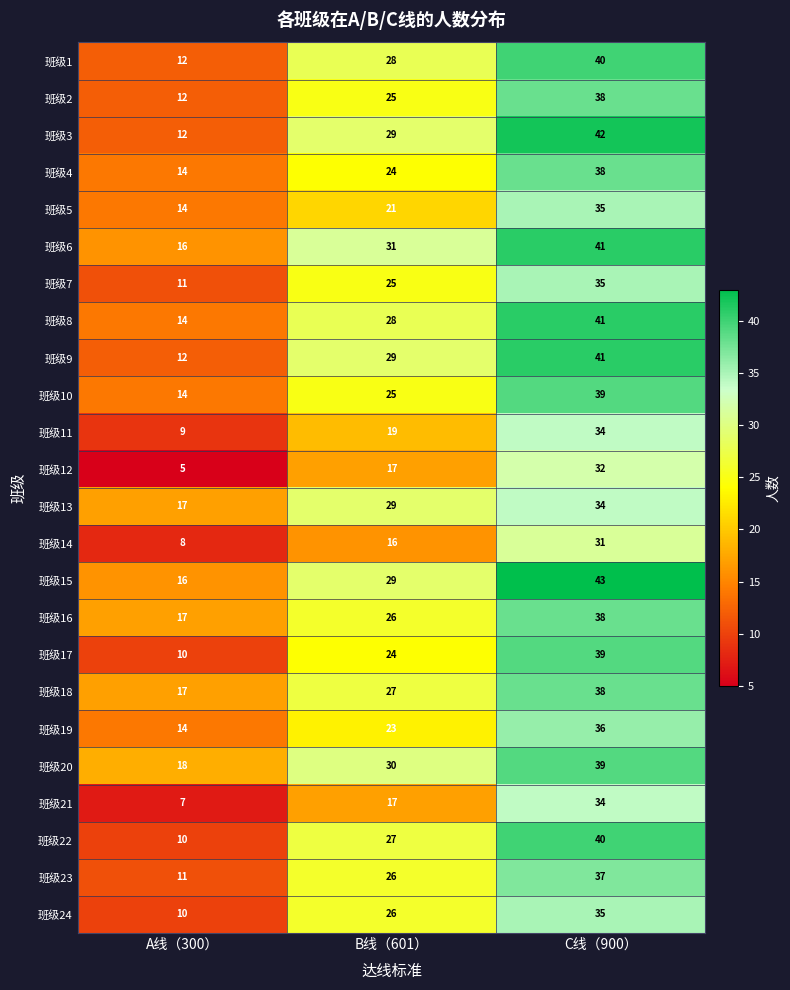

What is the spread (max minus min) of values at A线（300）?

13